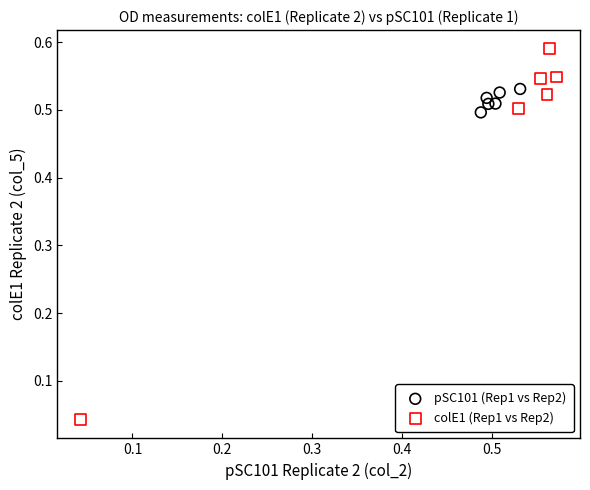

Which series reaches the maximum Y coordinate?

colE1 (Rep1 vs Rep2)